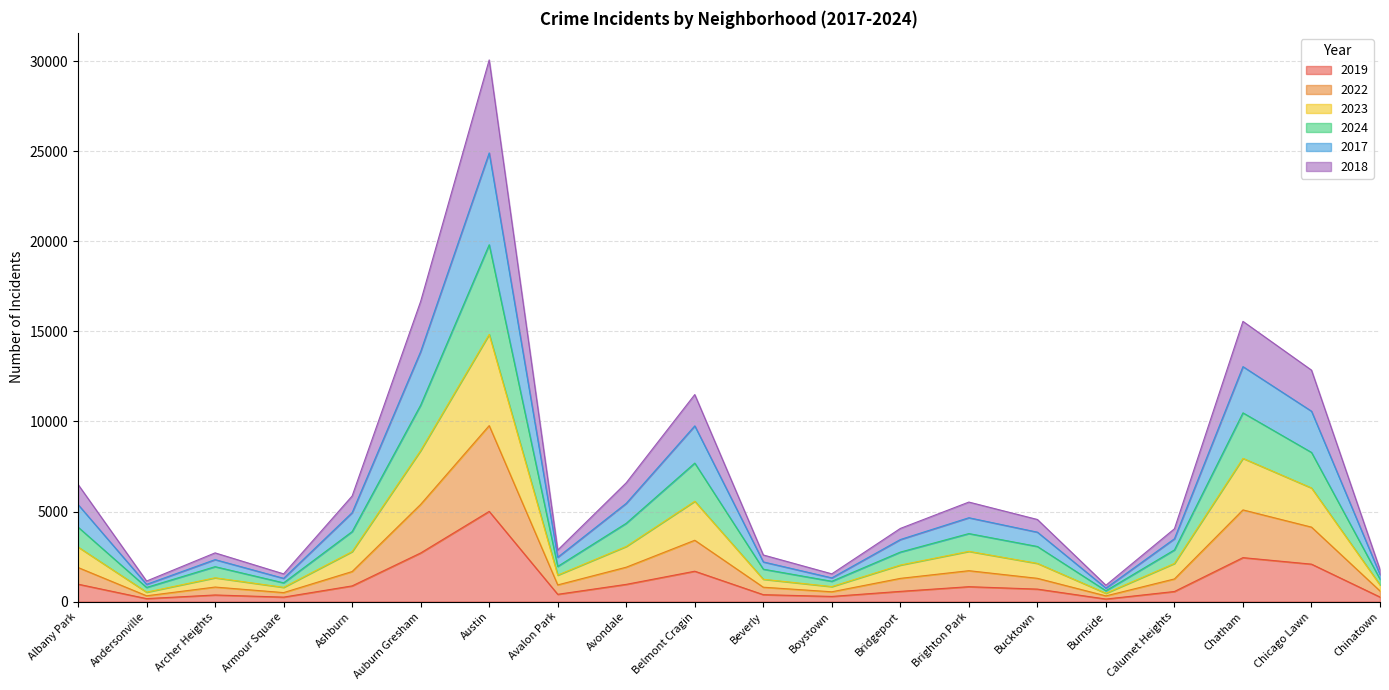

Which category has the lowest value across all series?

Burnside